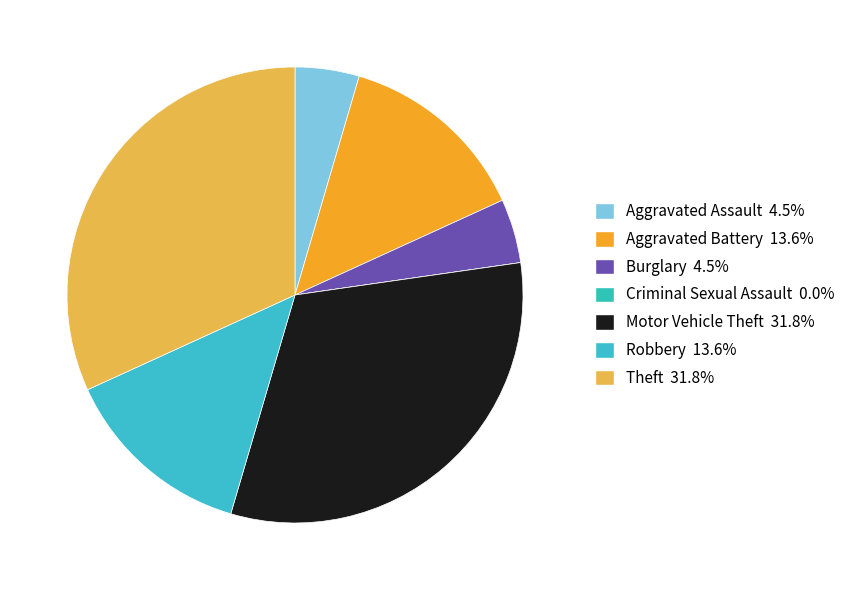

What is the change in value from Aggravated Battery to Theft?

+4